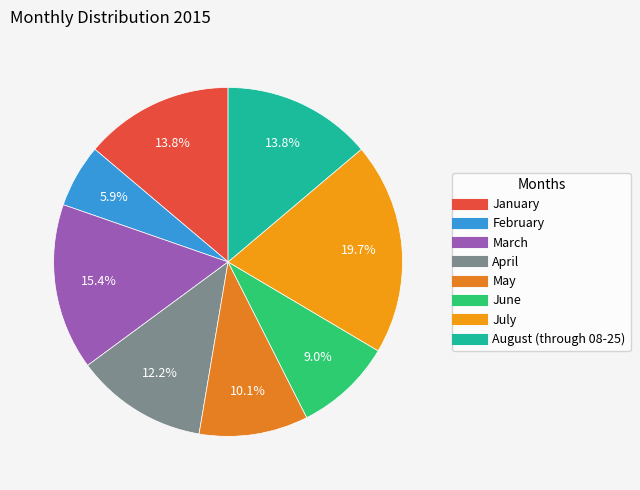

Which category has the biggest portion of the pie?

July